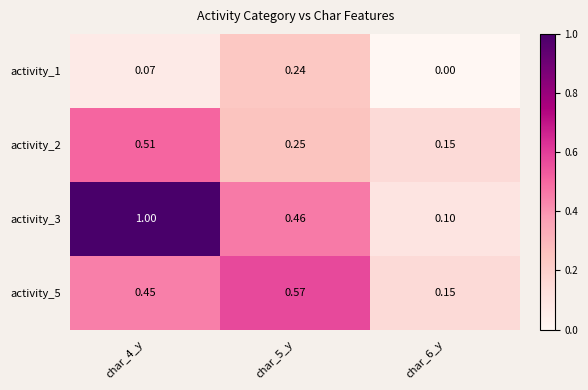

At char_5_y, list the series in order from largest to smallest.

activity_5, activity_3, activity_2, activity_1